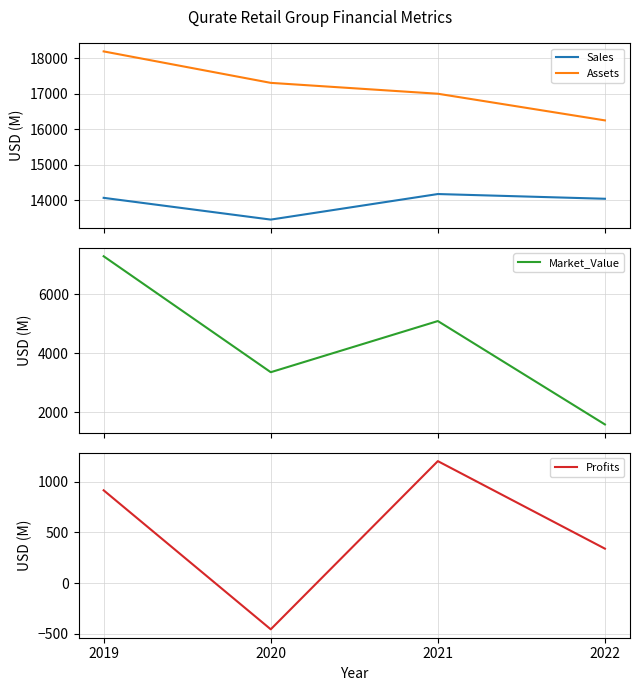

How many data points in Assets are above 17305?

1